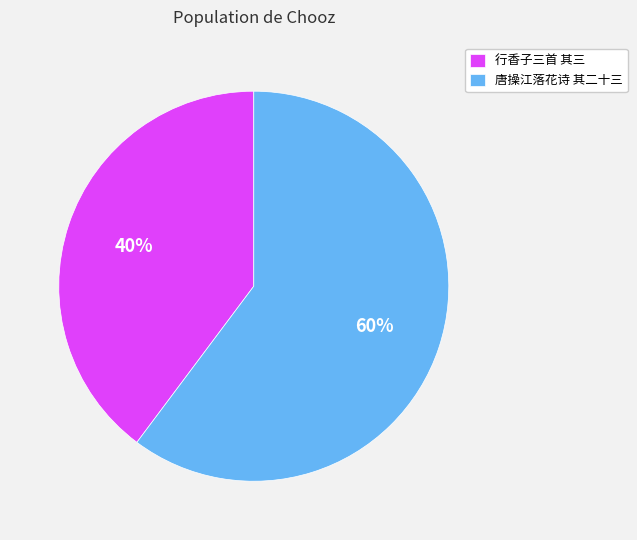

What is the smallest slice in the pie chart?

行香子三首 其三